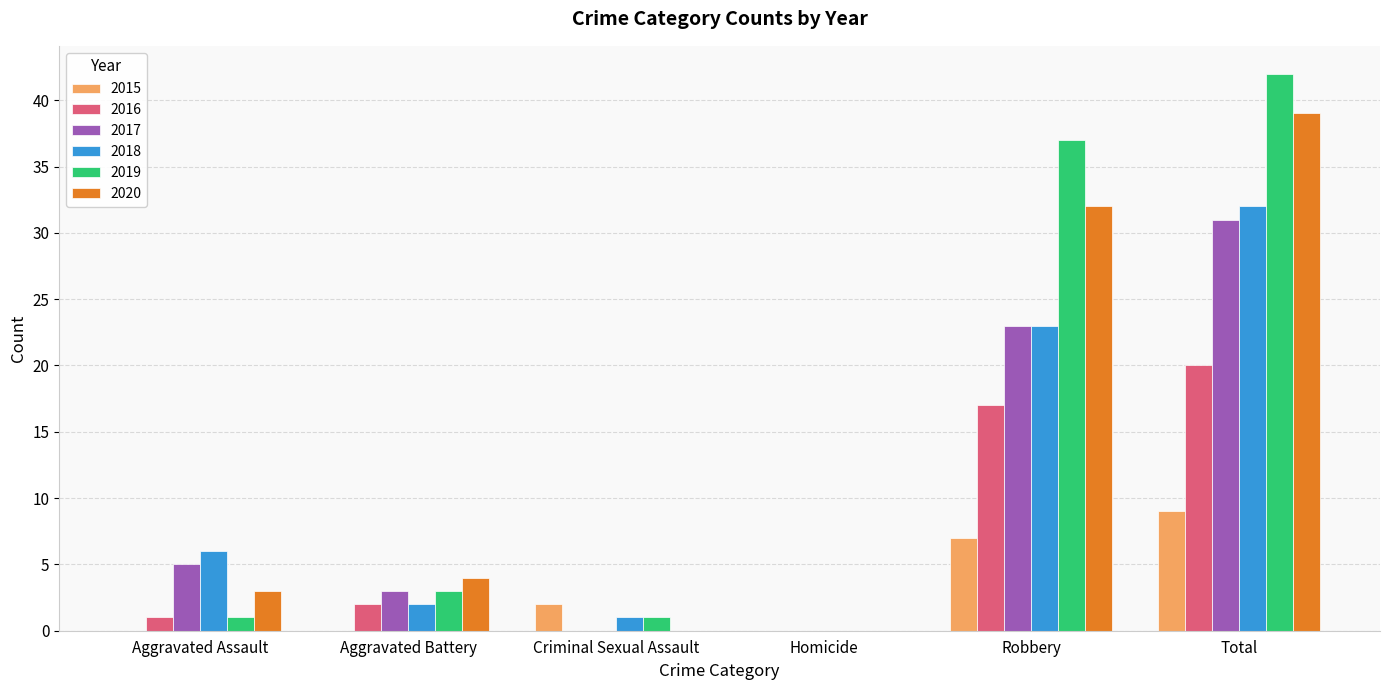

Which series changed the most between Aggravated Battery and Robbery?

2019